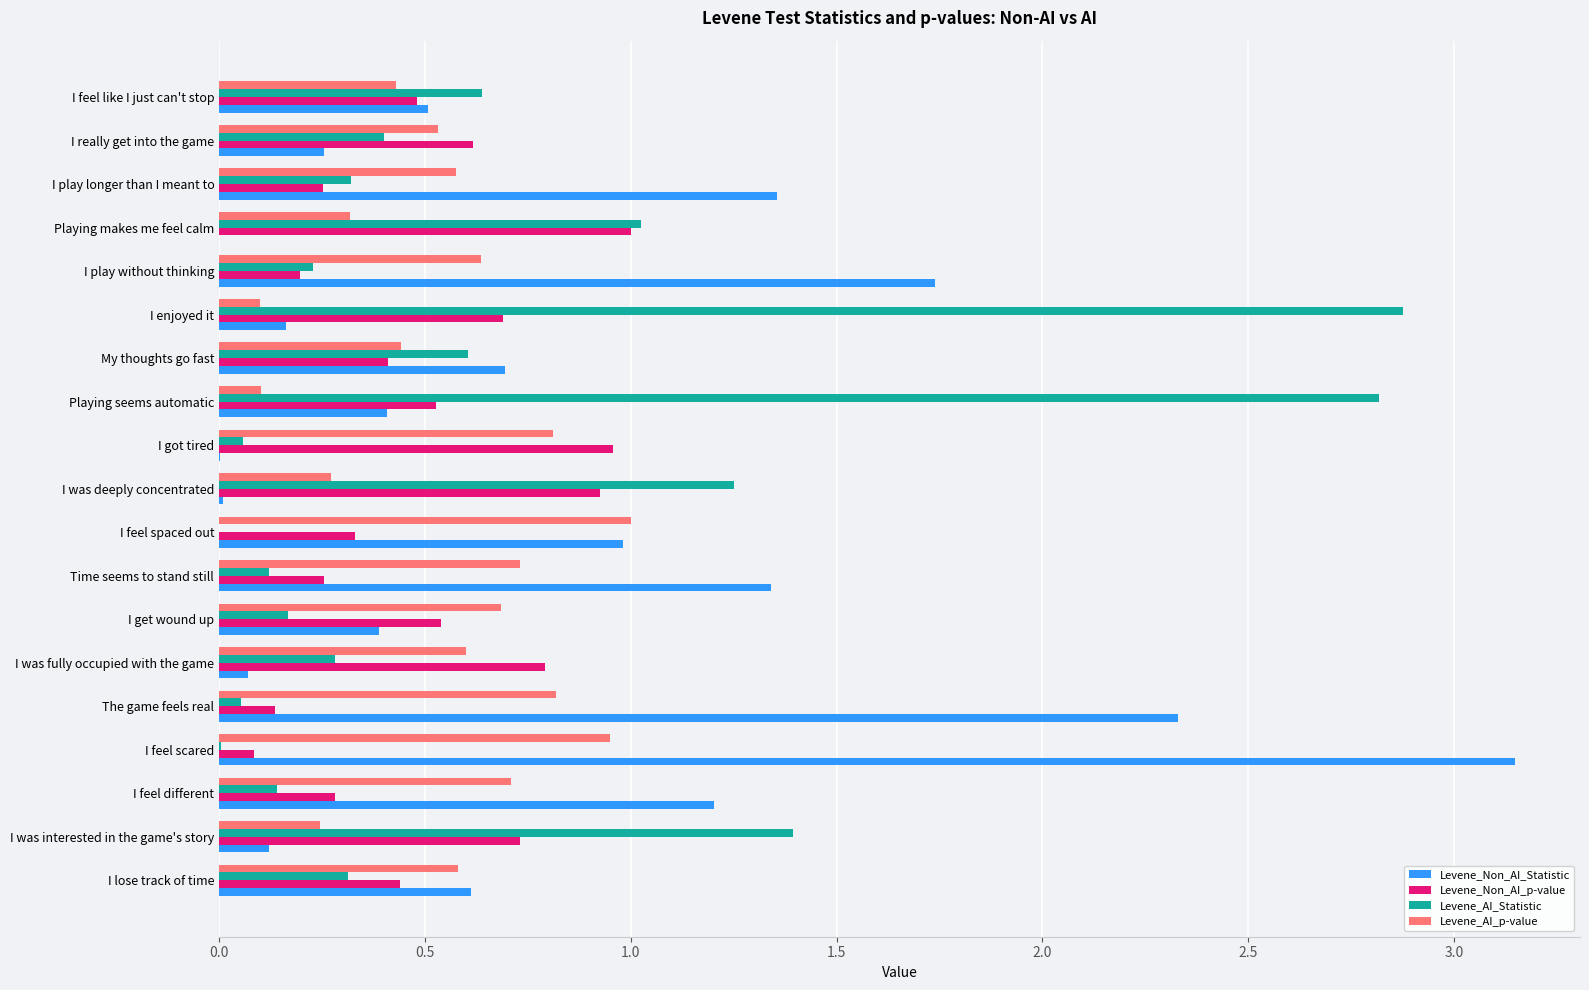

How many series are shown in this chart?

4